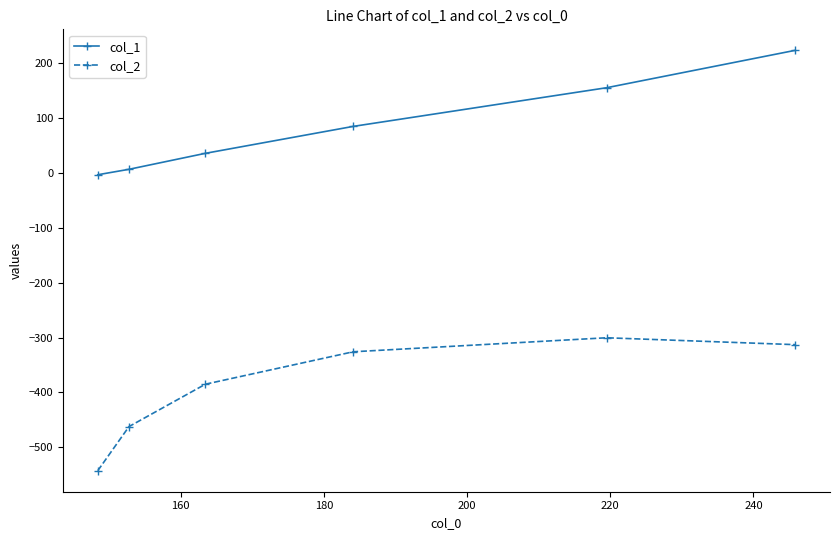

What is the minimum value for col_2?

-542.4